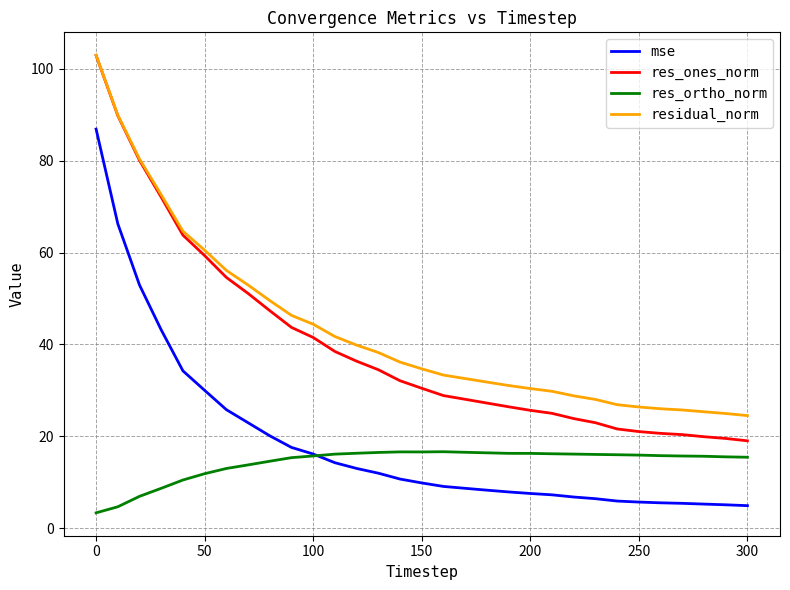

What is the sum of all res_ones_norm values?

1228.6